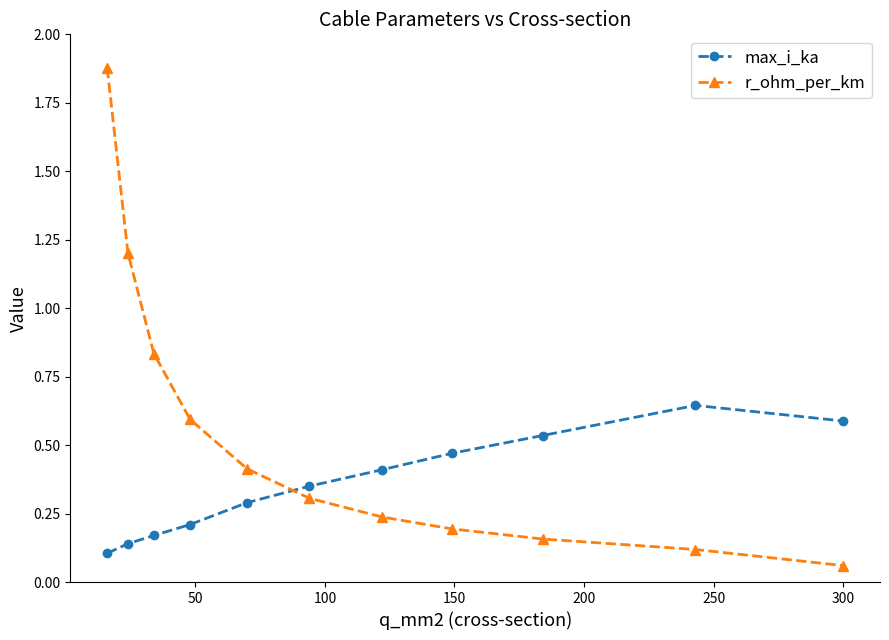

Which series has the largest range (max minus min)?

r_ohm_per_km